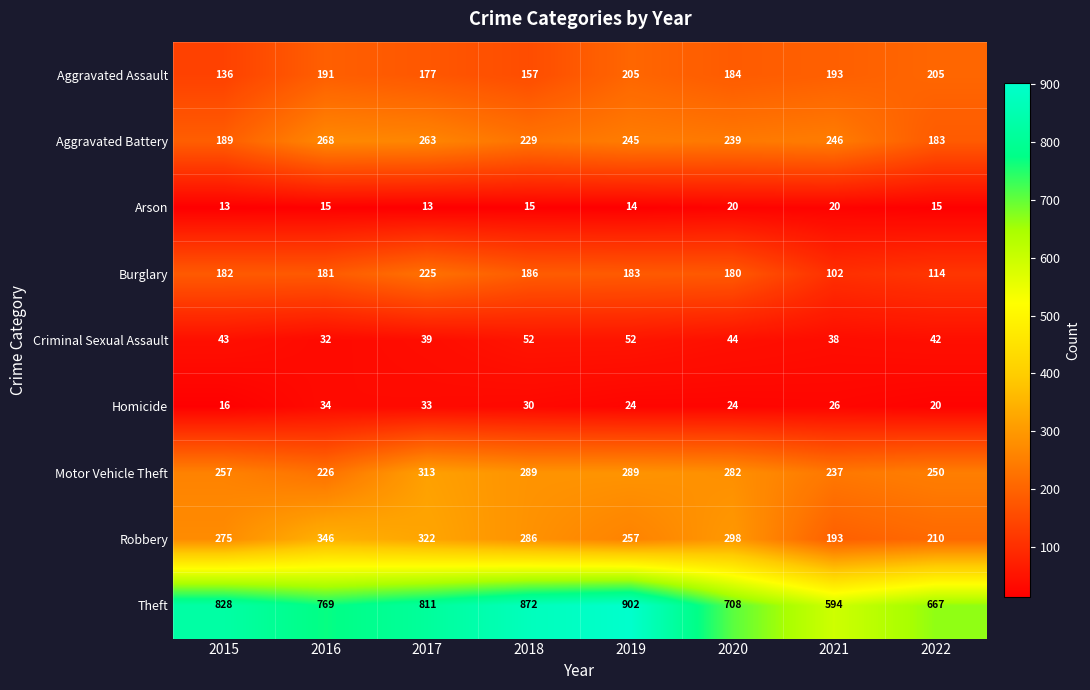

What value does the Robbery series have at 2016, to the nearest 5?

345